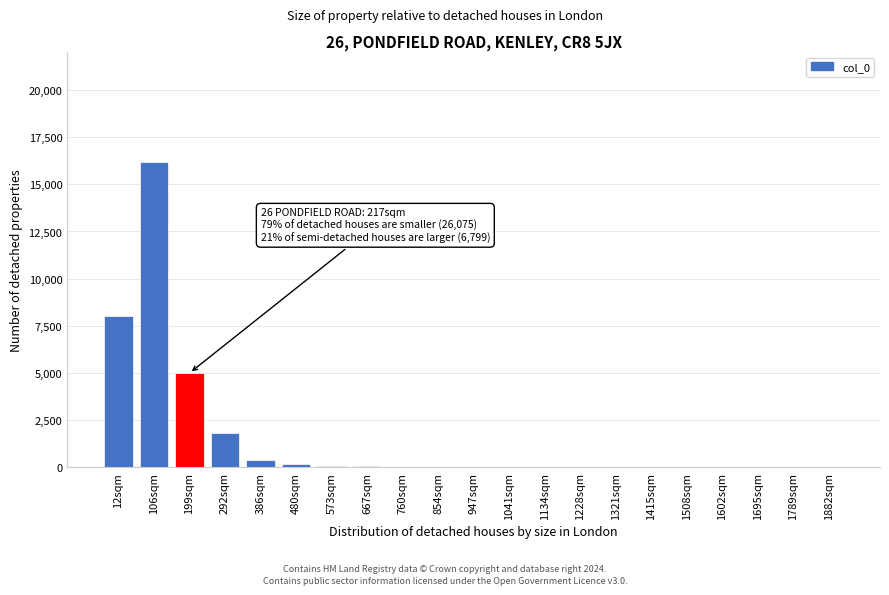

Which label corresponds to the largest value in the chart?

106sqm